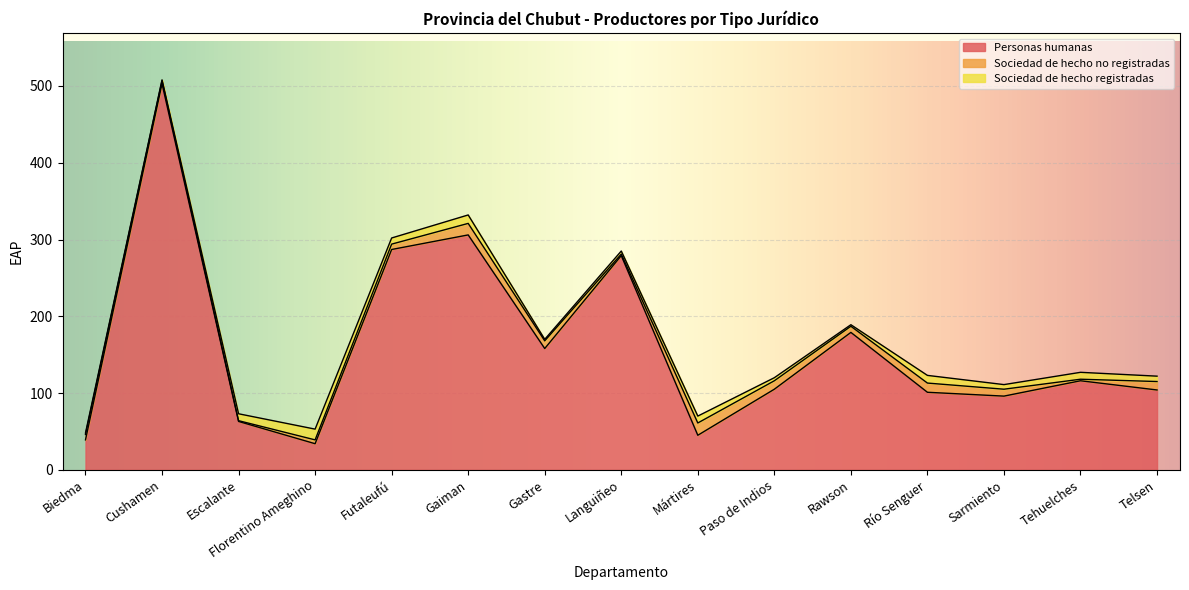

Is the value of Sociedad de hecho no registradas at Río Senguer greater than the value of Sociedad de hecho registradas at Gastre?

Yes